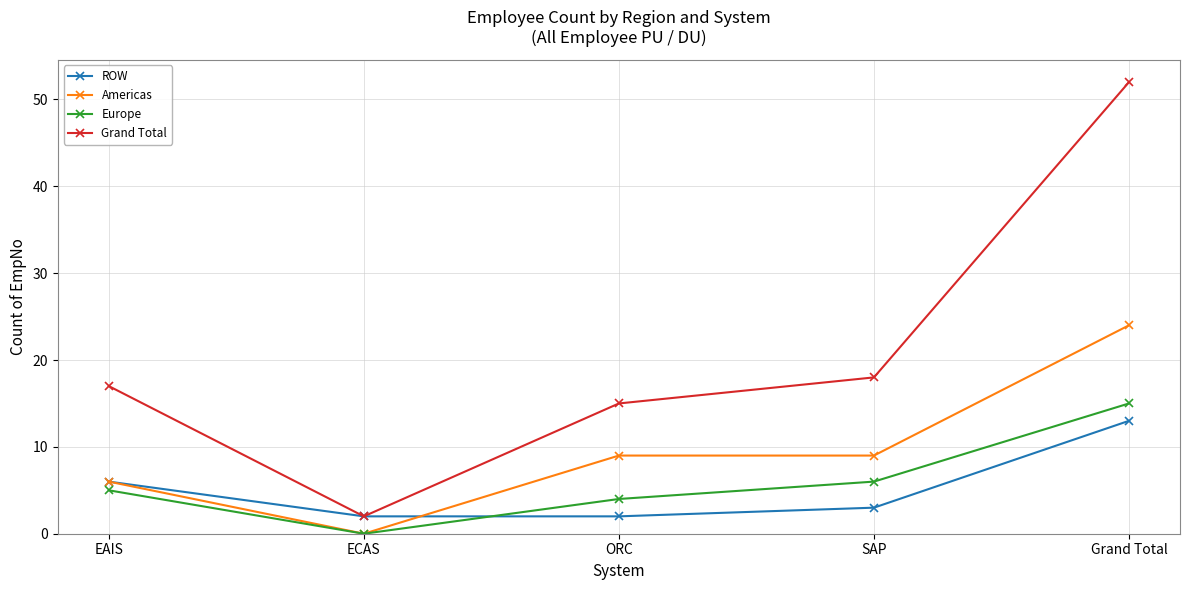

Which series has the largest total across all categories?

Grand Total